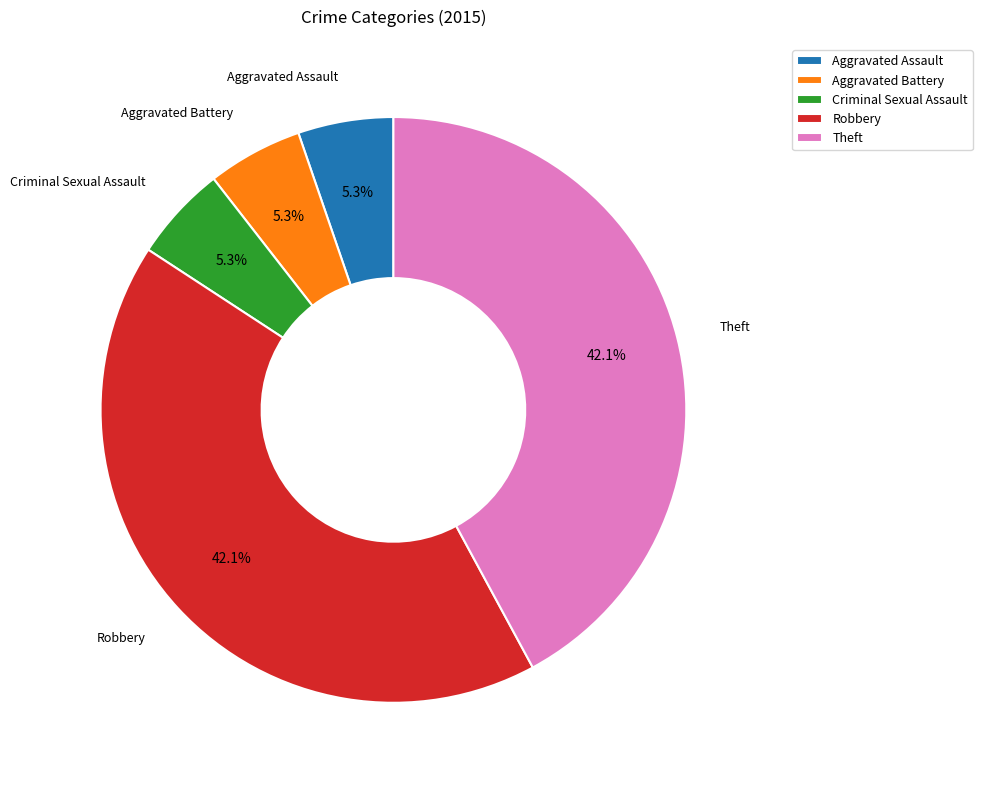

To the nearest percent, what is the difference between the largest and smallest slice percentages?

37%